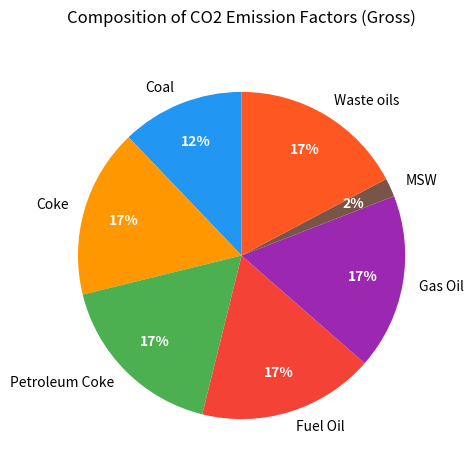

To the nearest percent, what is the average slice percentage?

14%